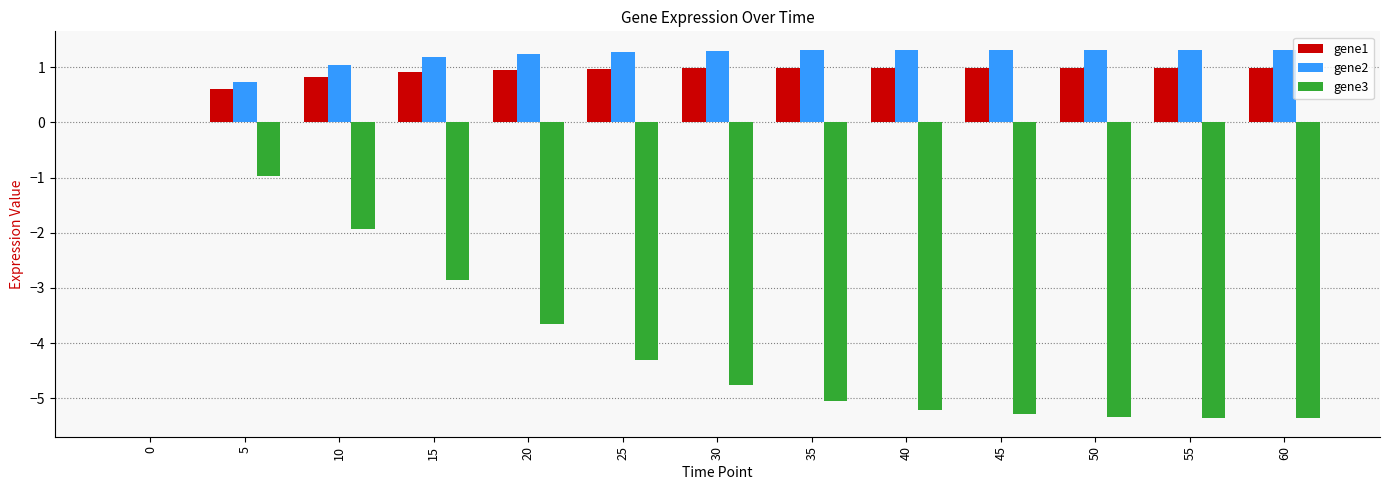

Between 20 and 25, which series saw the biggest shift?

gene3